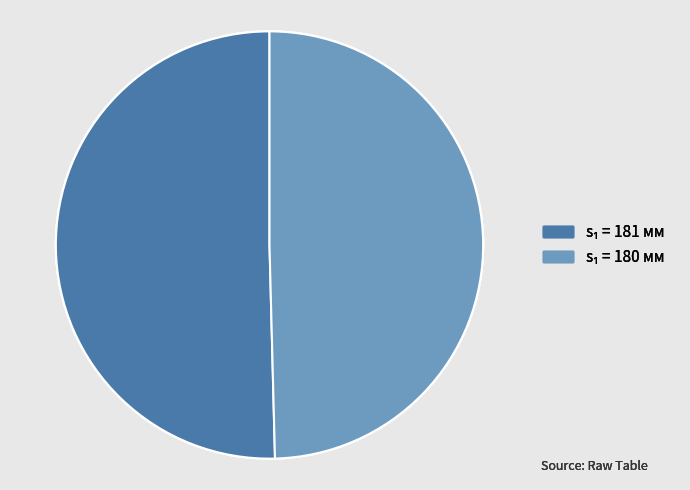

Does any single category account for the majority?

Yes